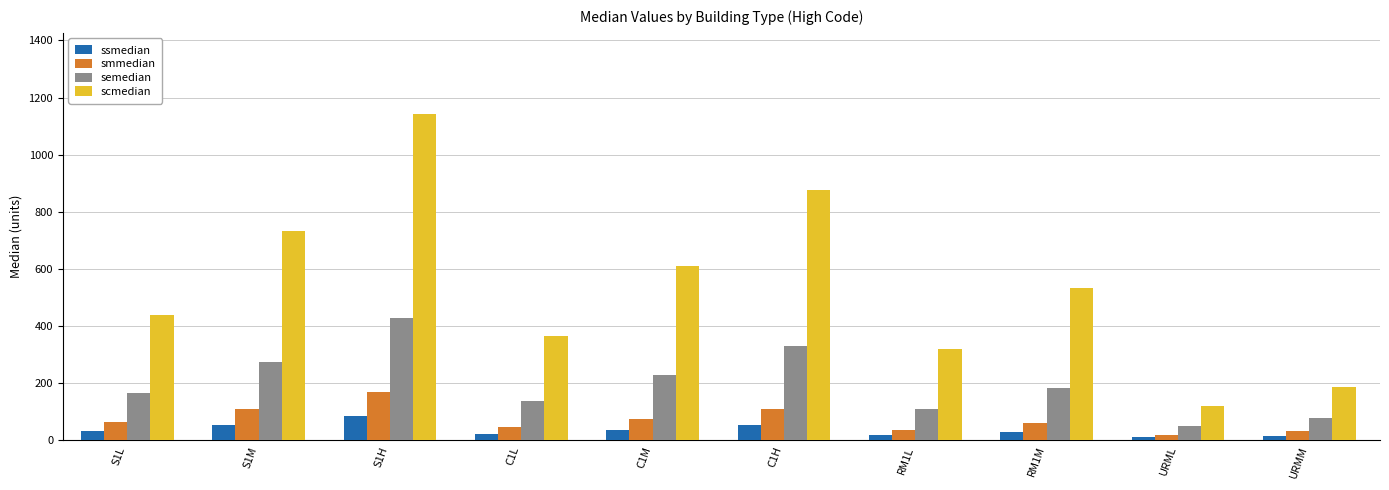

Which series has the largest range (max minus min)?

scmedian